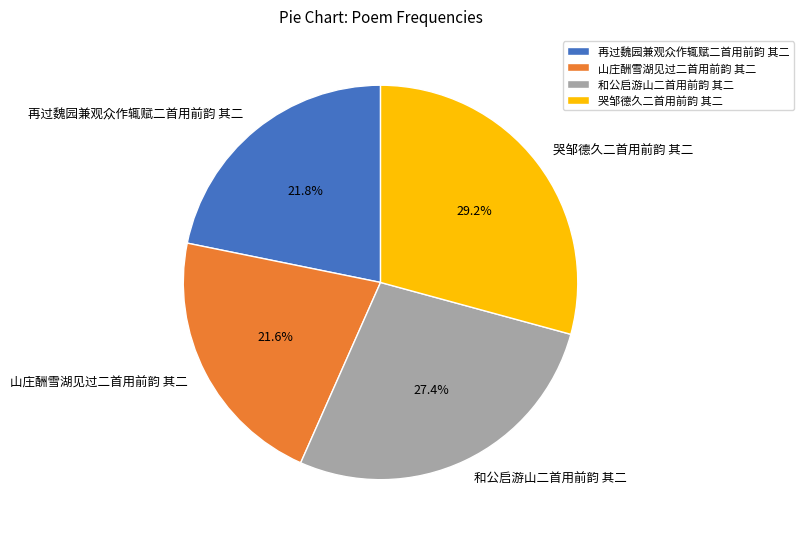

Combined, do 哭邹德久二首用前韵 其二 and 山庄酬雪湖见过二首用前韵 其二 account for over 50%?

Yes